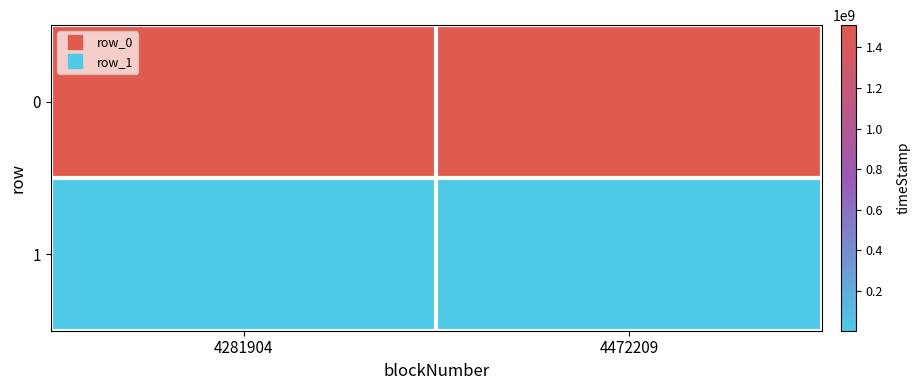

Reading left to right, transcribe all the data shown in this chart.

0: 4281904=1505603782	4472209=1509567726
1: 4281904=4281904	4472209=4472209